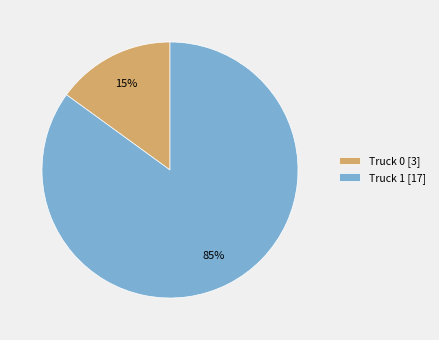

Do Truck 0 [3] and Truck 1 [17] together represent more than half of the pie?

Yes